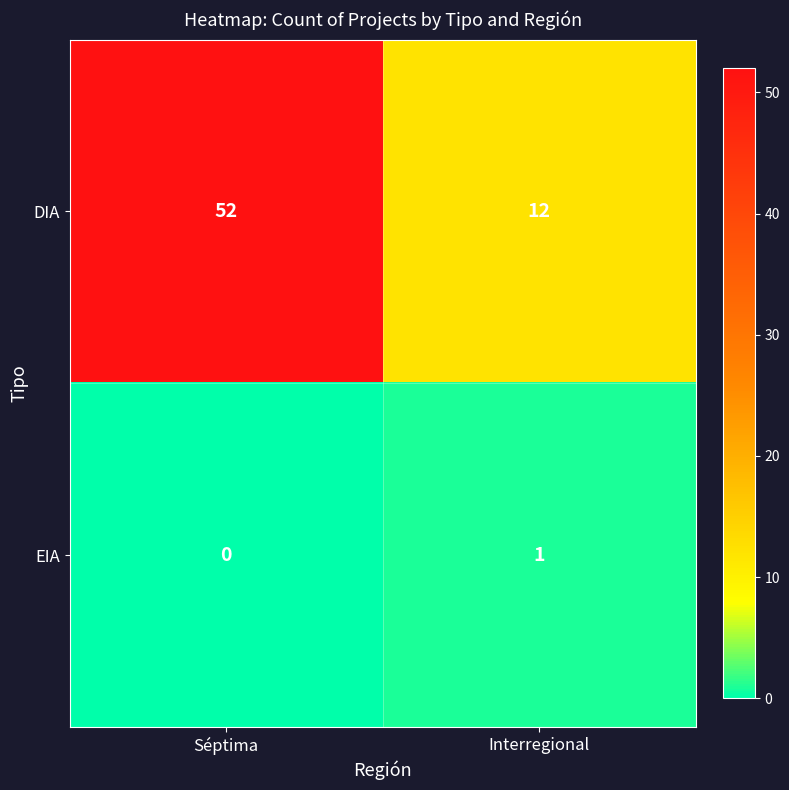

What is the spread (max minus min) of values at Interregional?

11